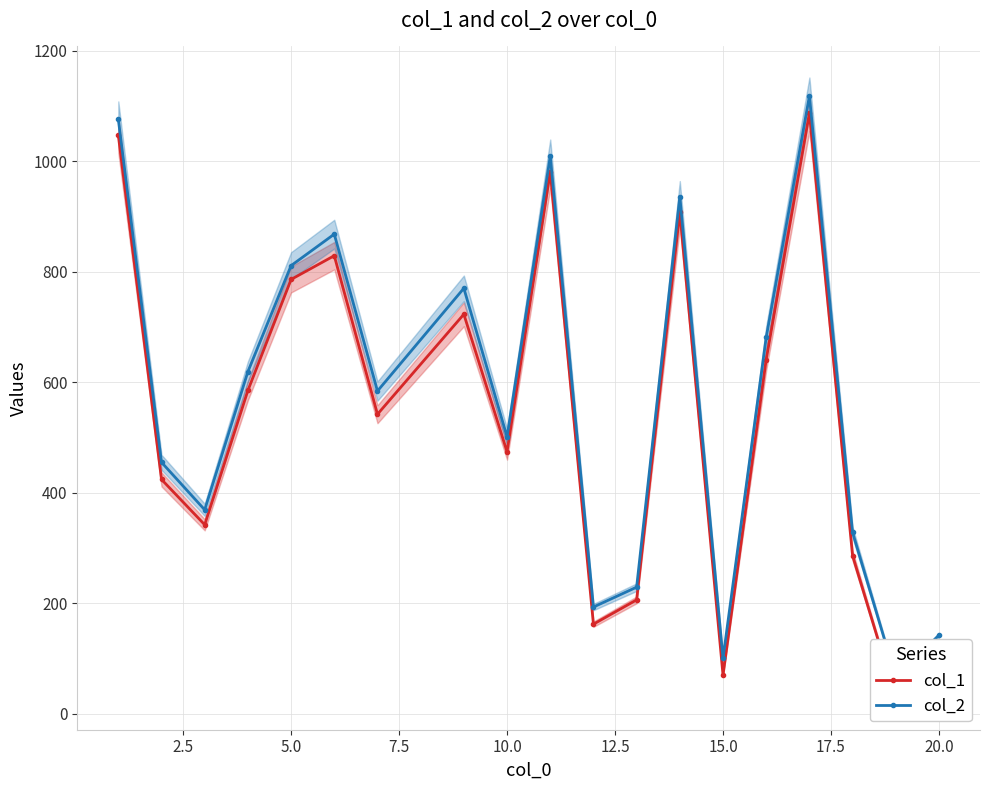

What is the average value of the col_1 series?

538